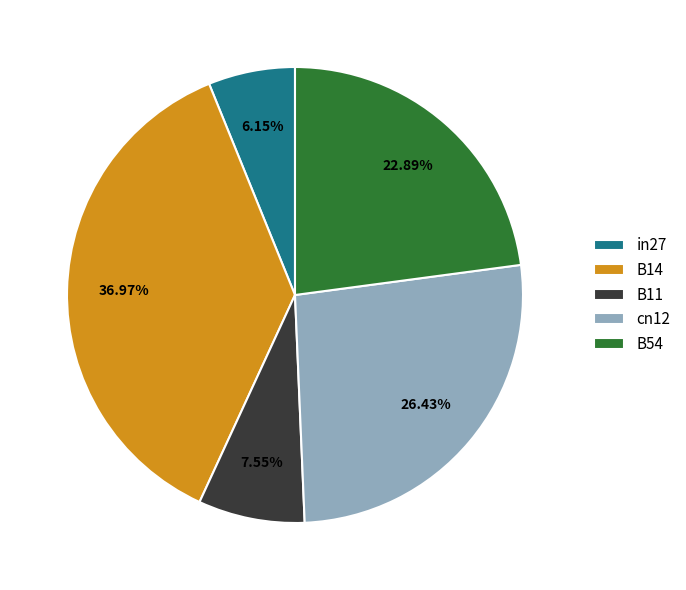

Which category has the smallest portion of the pie?

in27